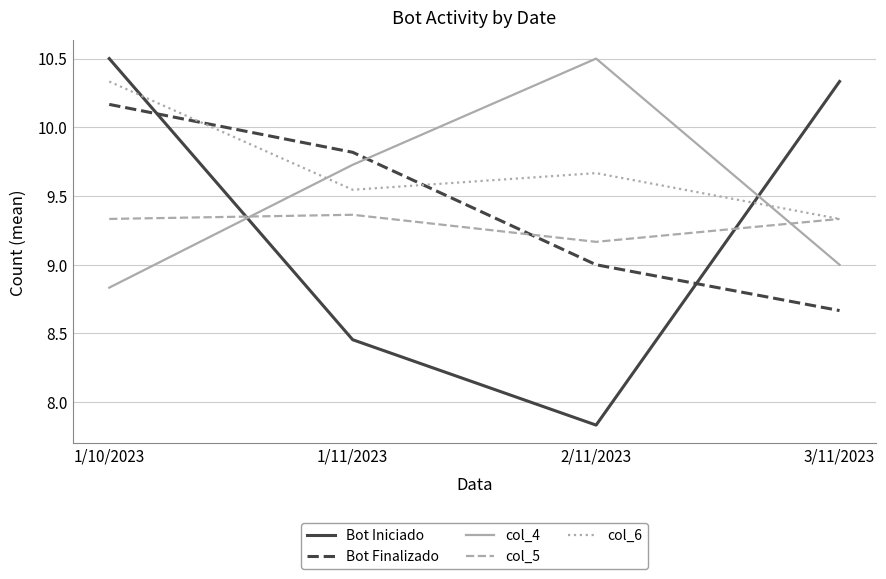

What is the sum of the col_4 values at 1/10/2023 and 3/11/2023?

17.8